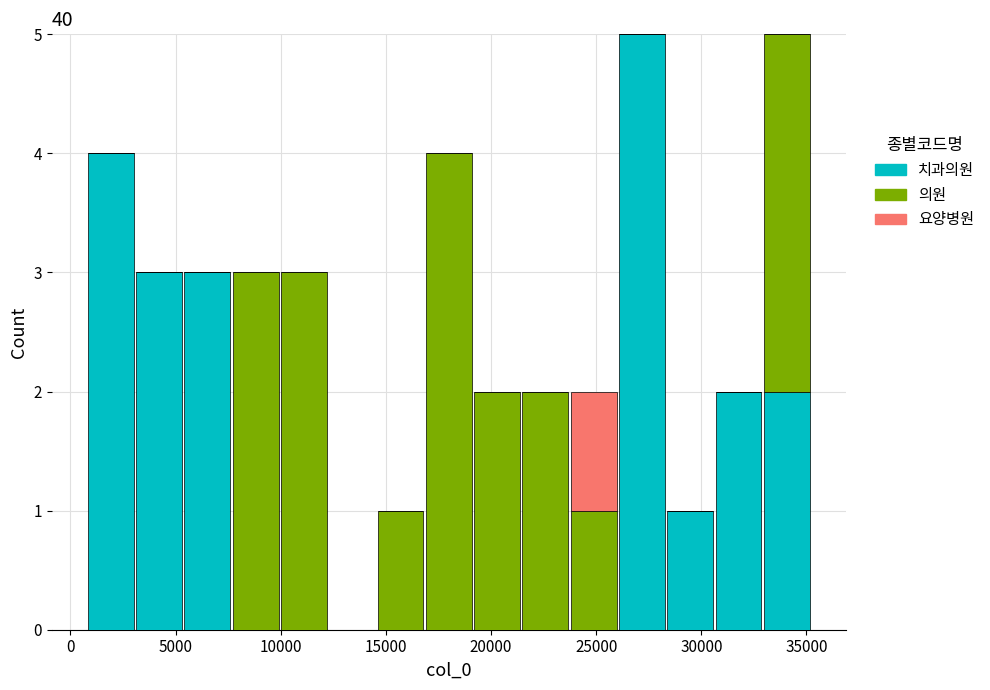

What is the total height of the stacked bar covering 7500 to 10000 on the x-axis? Neither the bar edges nor the heights are printed on the chart, so give them approximately, as read against the axes.

3